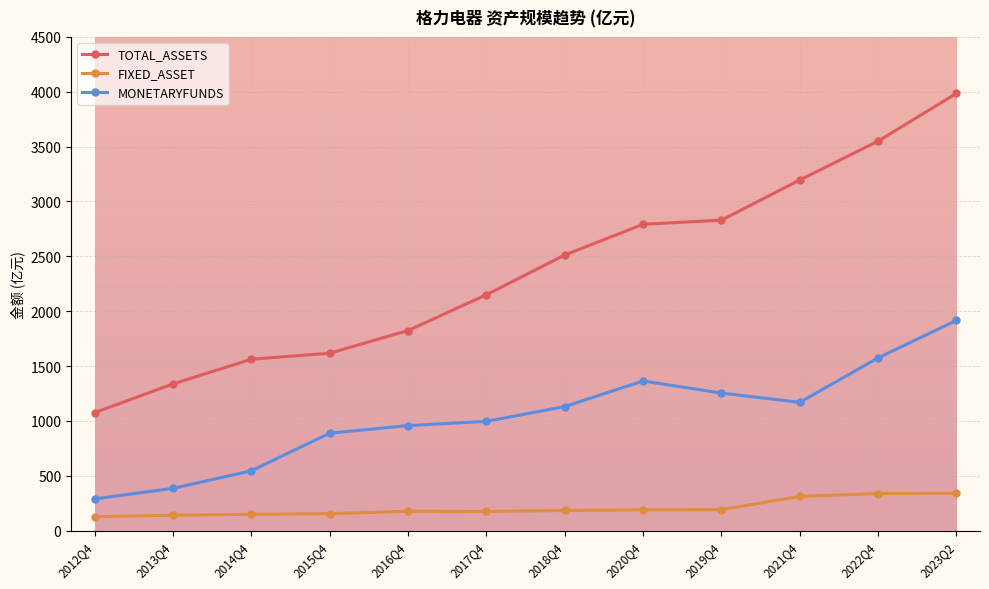

Rank the series by their average value, from lowest to highest.

FIXED_ASSET, MONETARYFUNDS, TOTAL_ASSETS